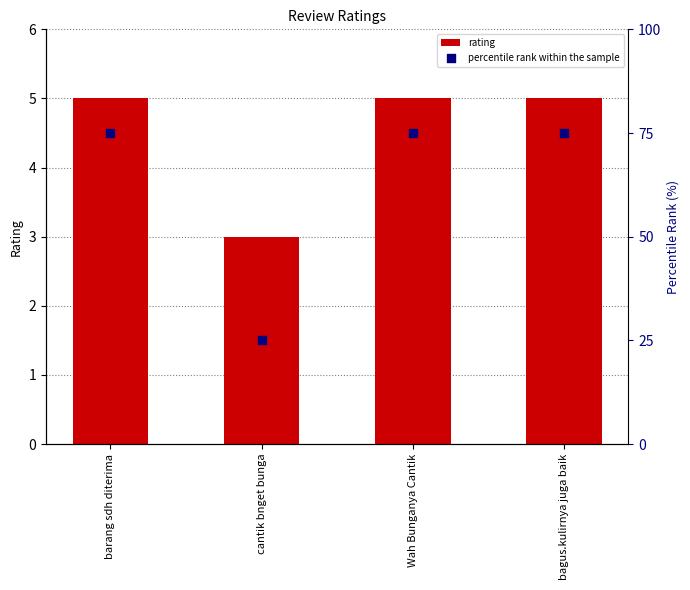

At which category is the sum across all series the highest?

barang sdh diterima